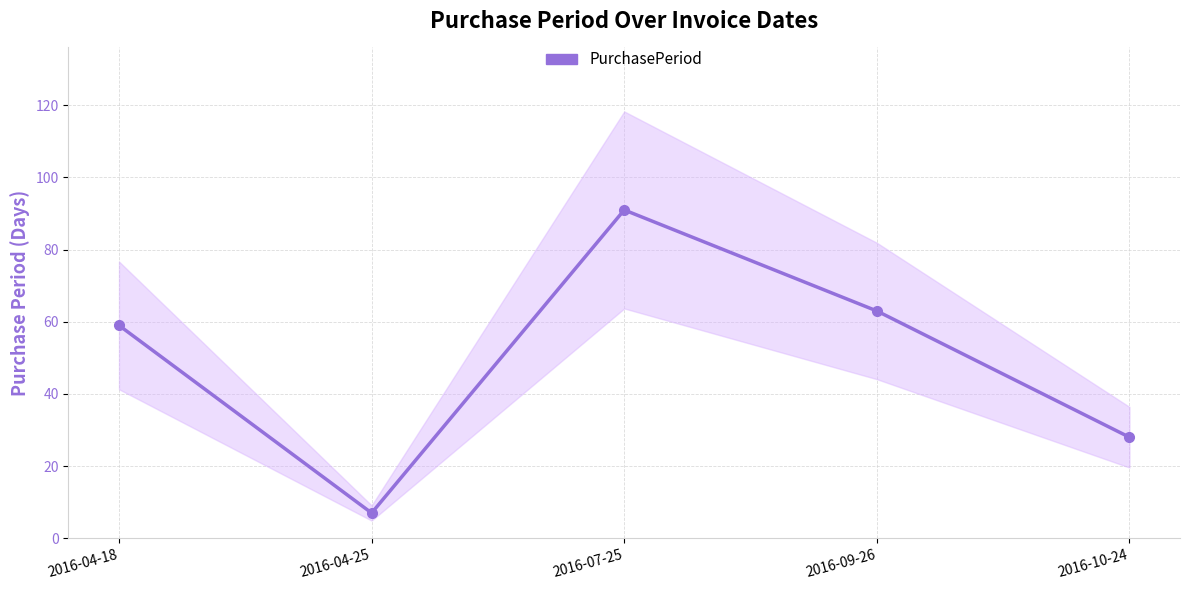

True or false: the data has more than 2 interior local peaks.

False